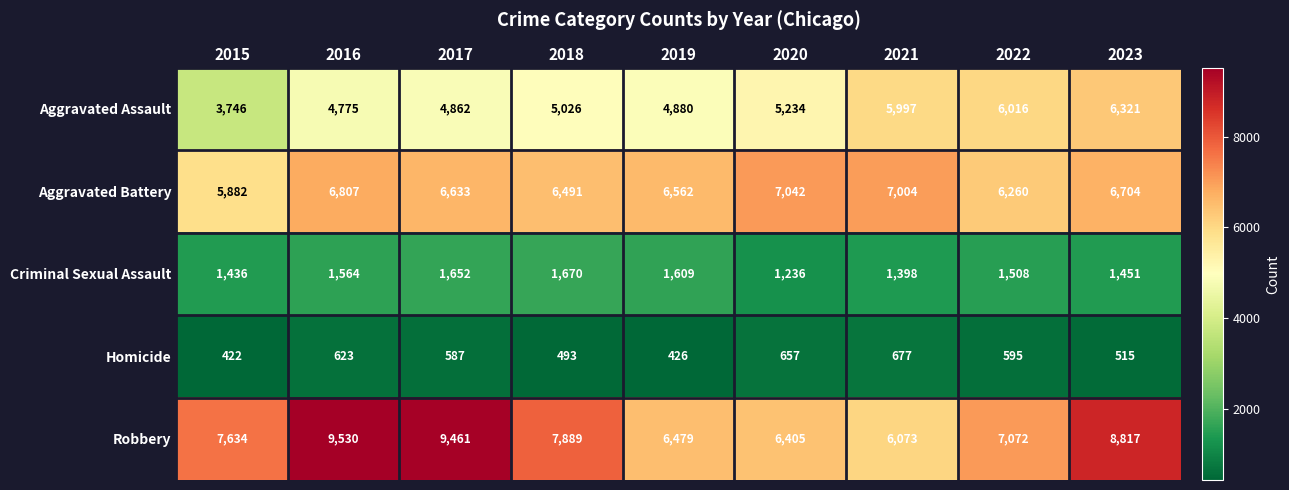

Which category has the lowest value across all series?

2015